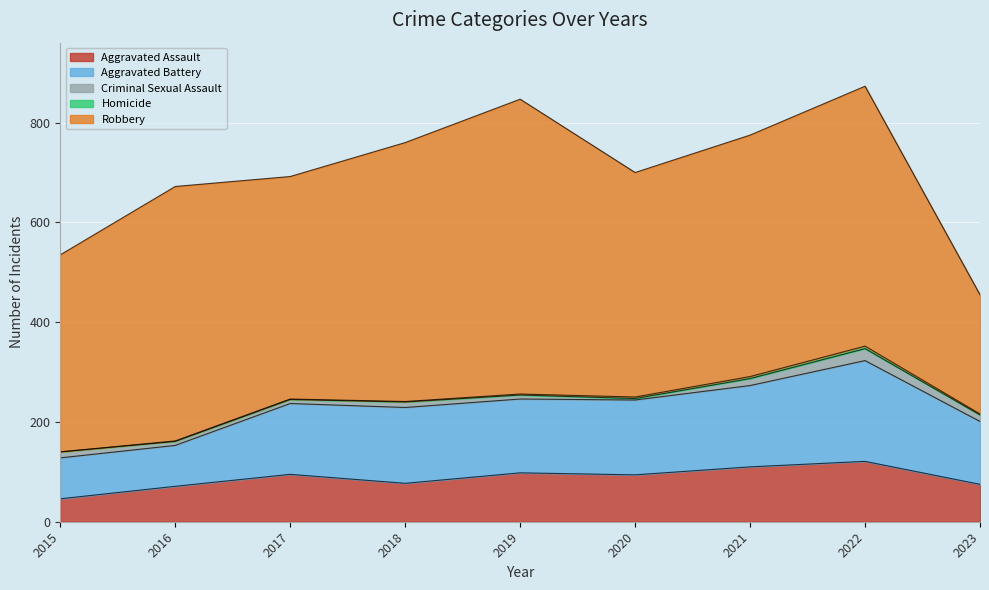

The Robbery series shows 450 at 2020. True or false?

True